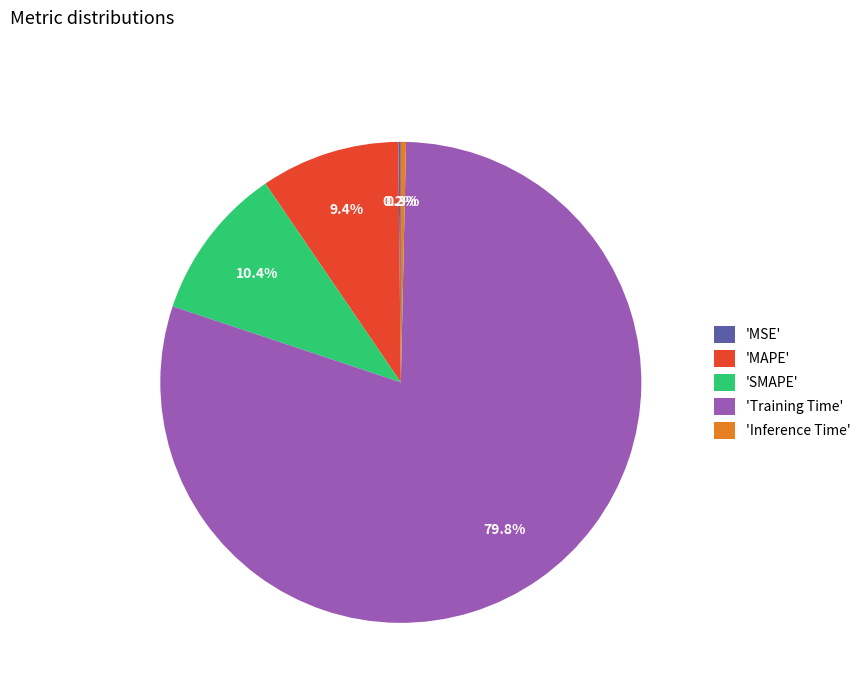

To the nearest percent, what is the difference between the largest and smallest slice percentages?

80%